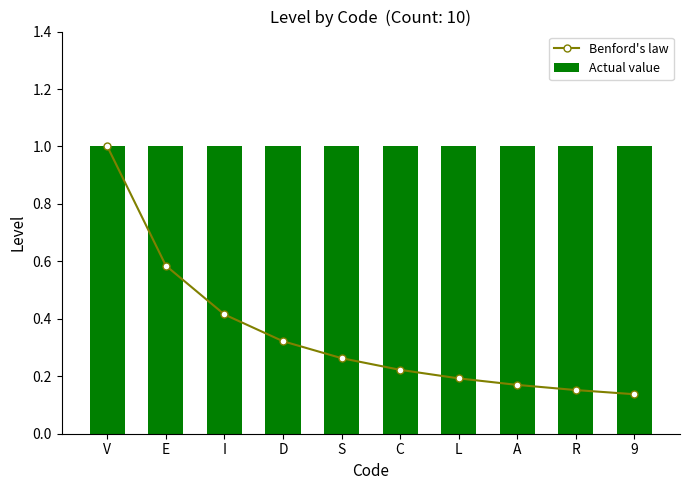

What are all the series names shown in the legend?

Benford's law, Actual value